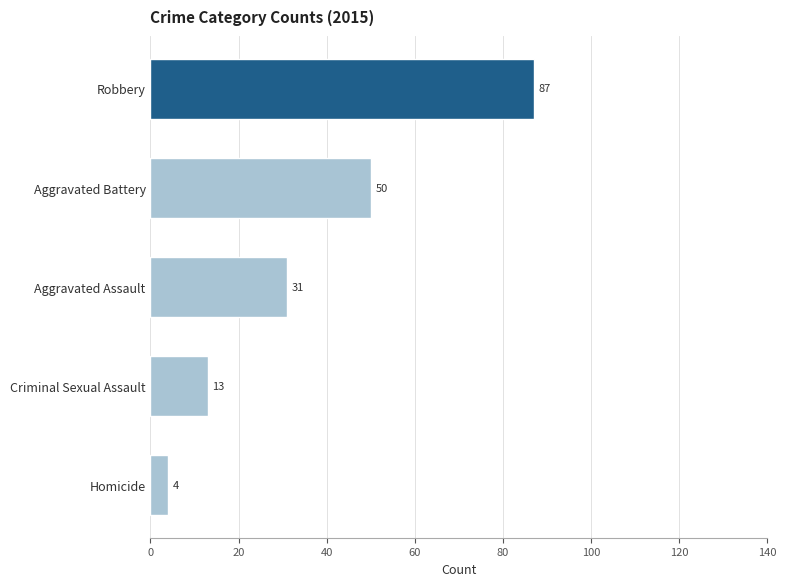

Reading top to bottom, what are all the values shown in this chart?

Robbery=87	Aggravated Battery=50	Aggravated Assault=31	Criminal Sexual Assault=13	Homicide=4